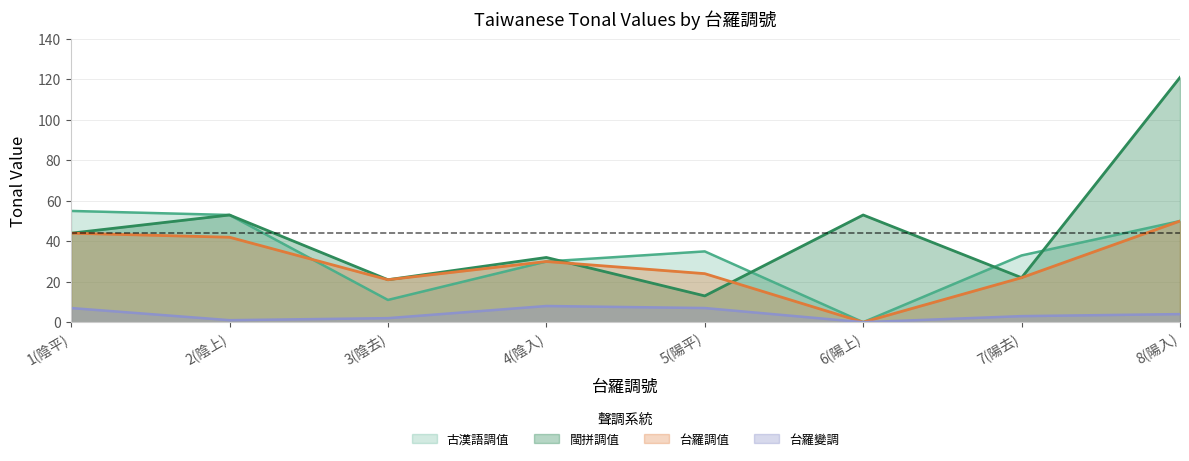

What is the value of the 台羅調值 point at the 2nd from the left?

42